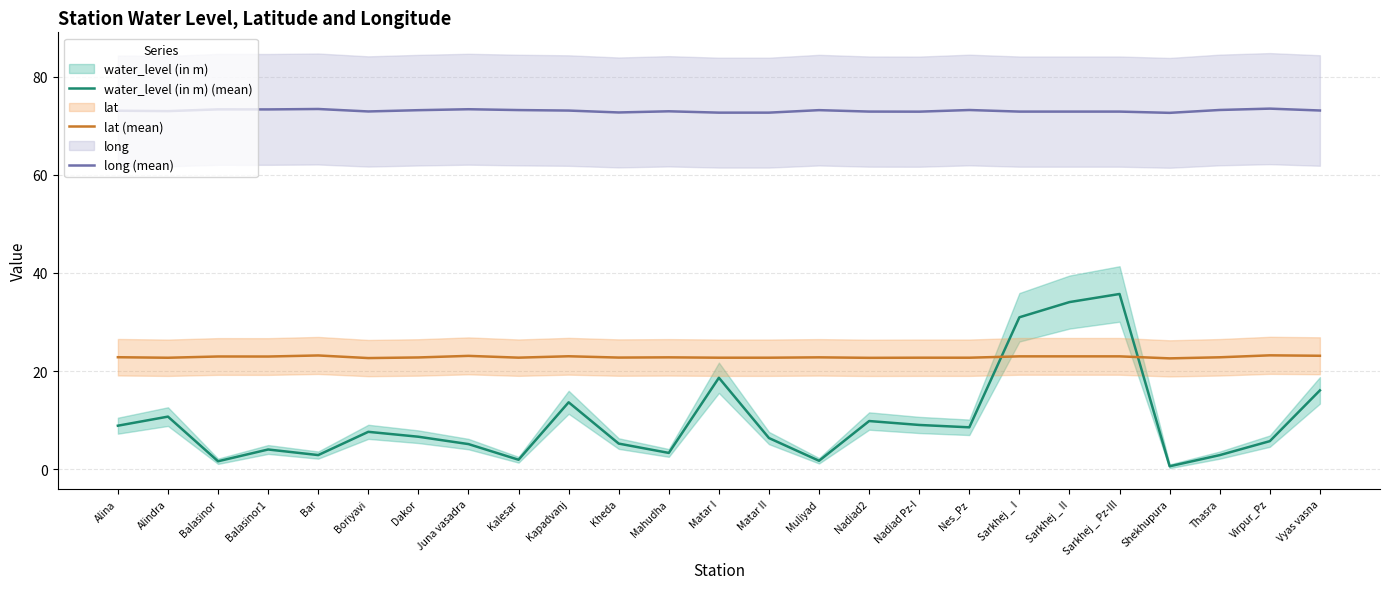

Between Kheda and Mahudha, which series saw the biggest shift?

water_level (in m) (mean)